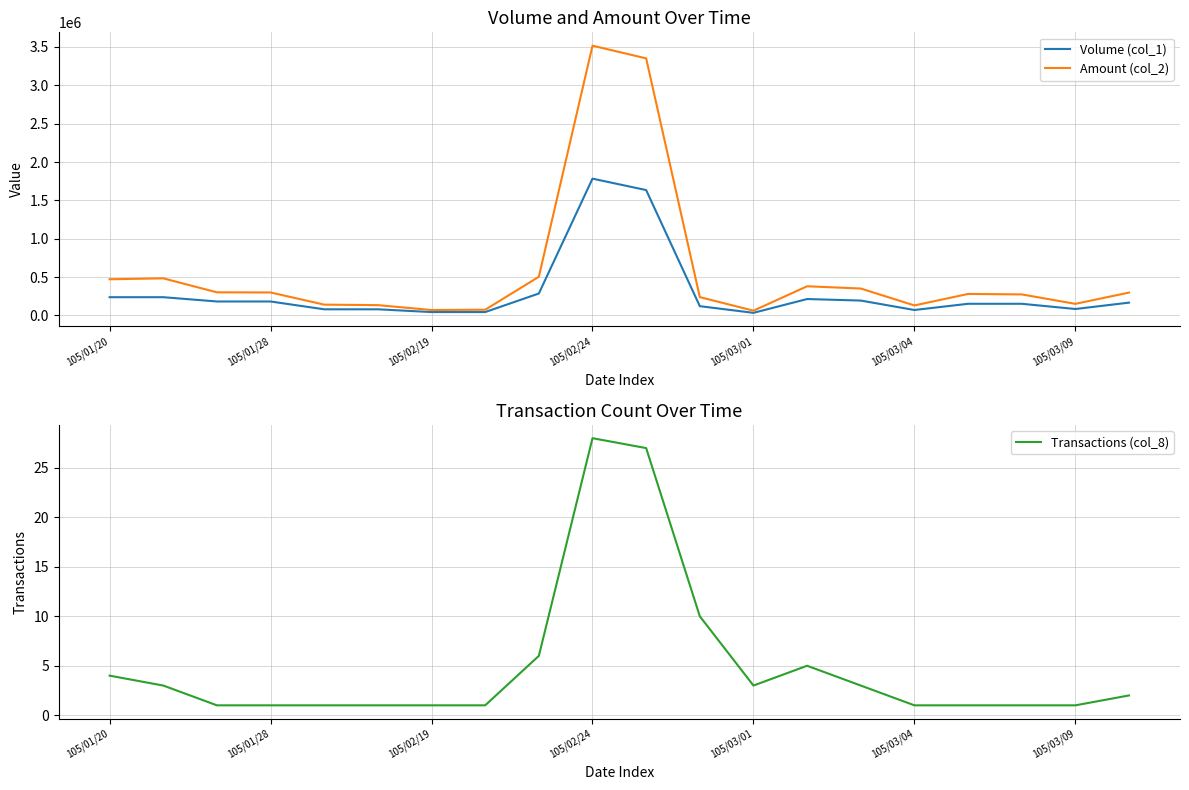

Where is Transactions (col_8) nearest to the value 14?

11